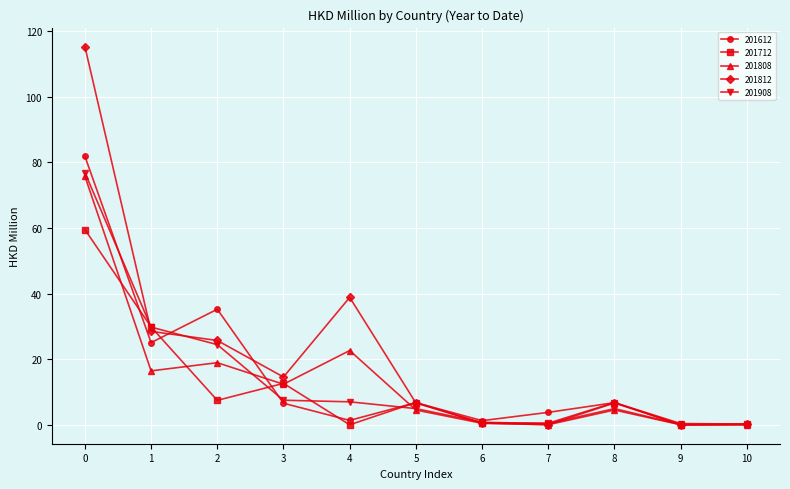

Is the value of 201612 at 10 greater than the value of 201712 at 8?

No